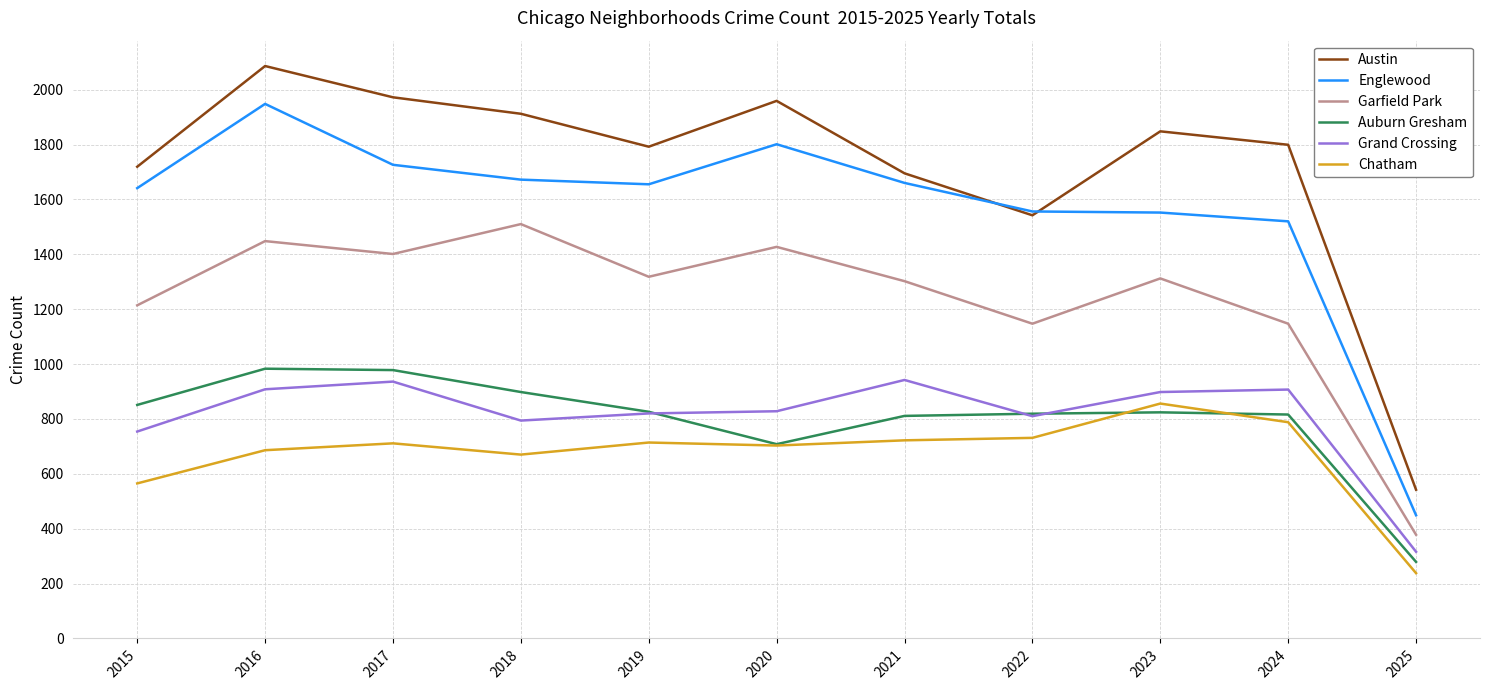

The Englewood series shows 1520 at 2024. True or false?

True